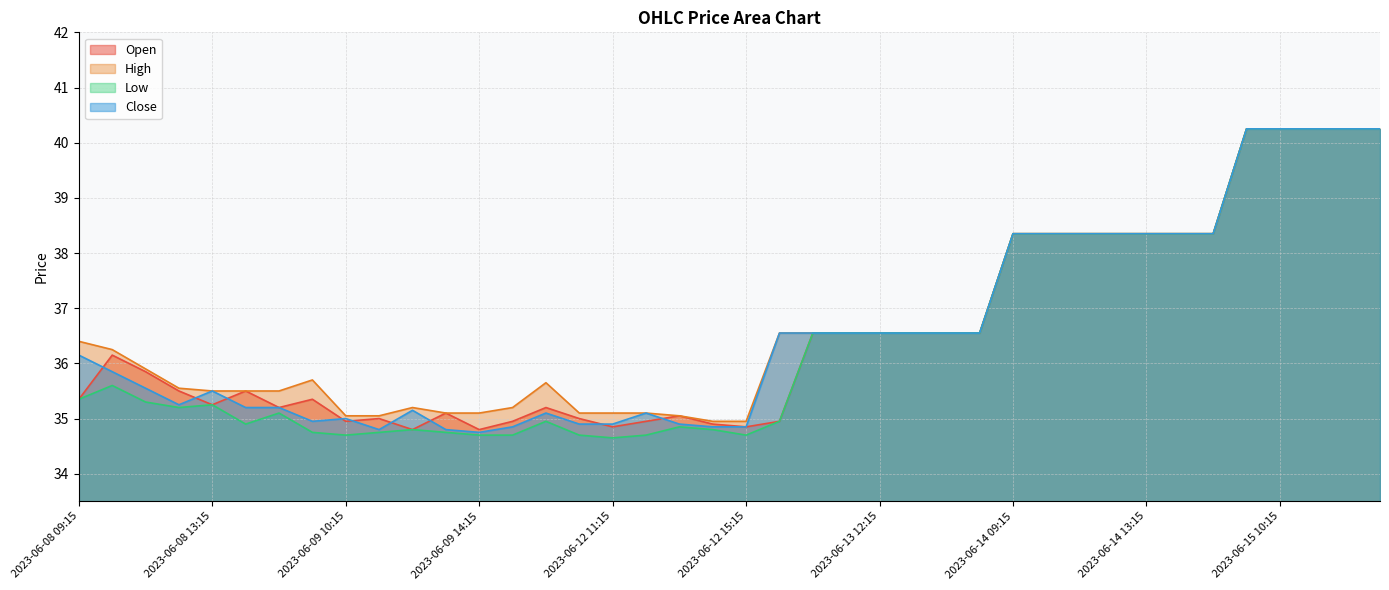

True or false: Close has a value of 64.3 at 2023-06-15 13:15.

False